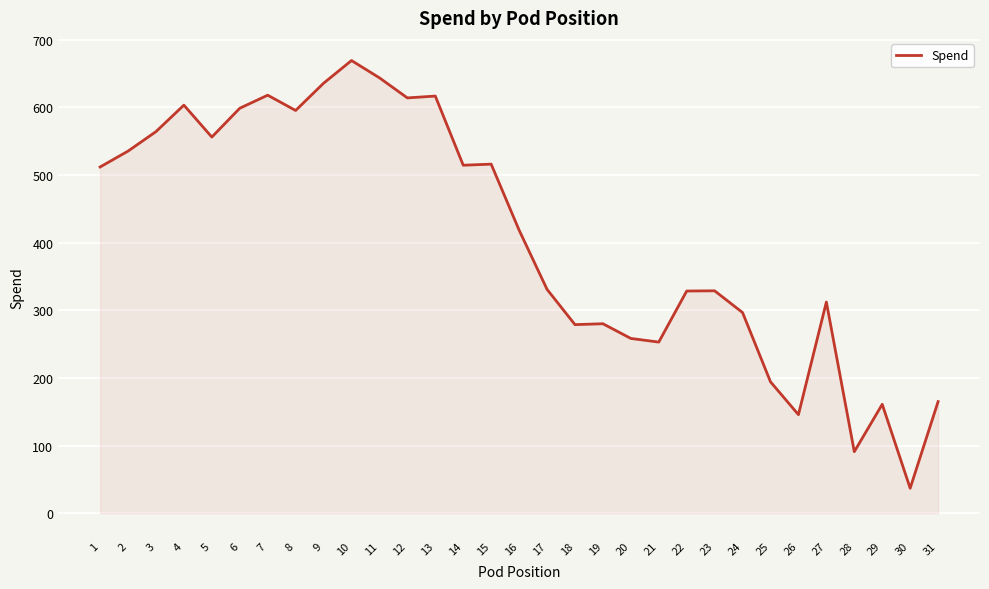

What is the smallest value displayed?

37.0